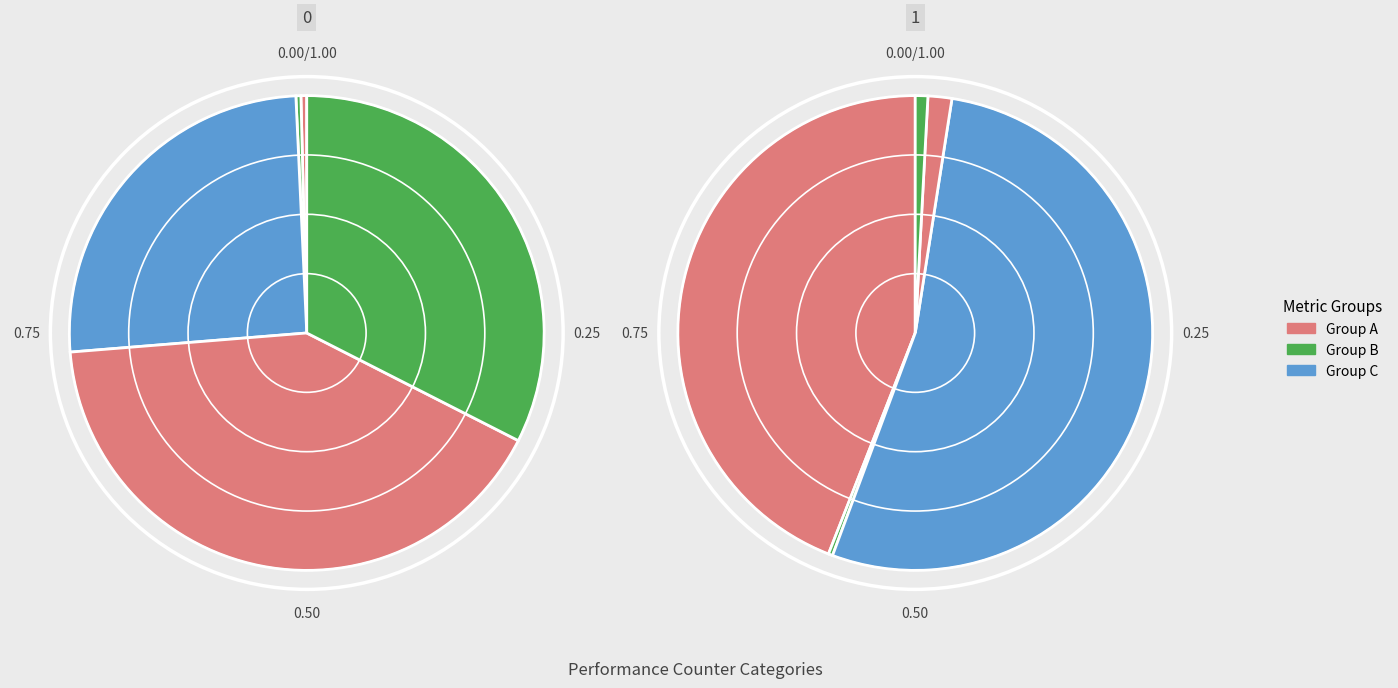

Does cycles account for over 50% of the chart?

No